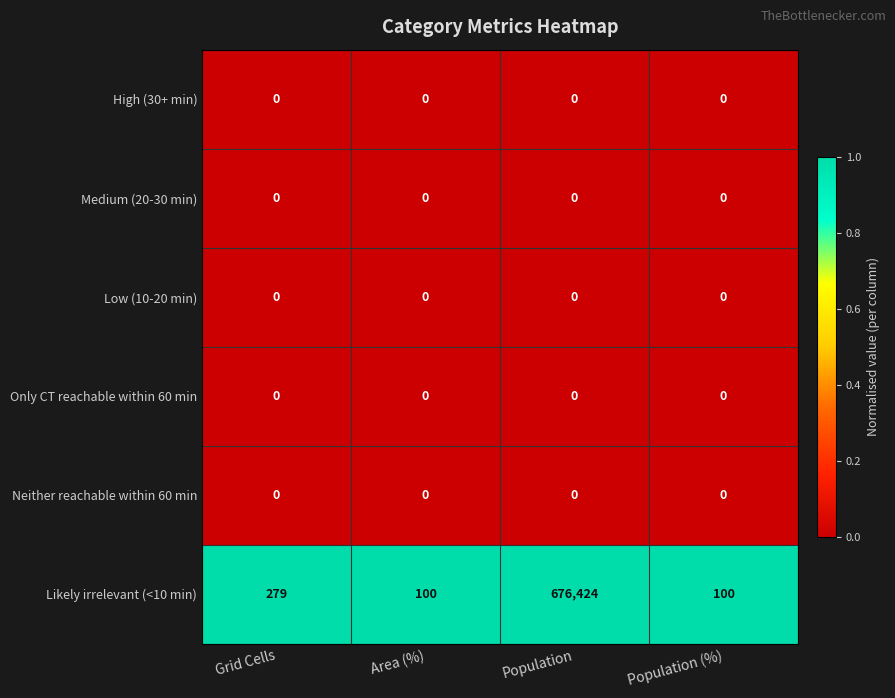

At which category is the sum across all series the highest?

Population